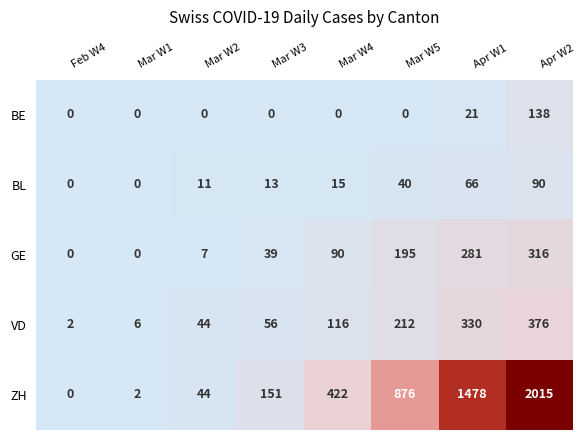

Which series changed the most between Mar W2 and Mar W3?

ZH